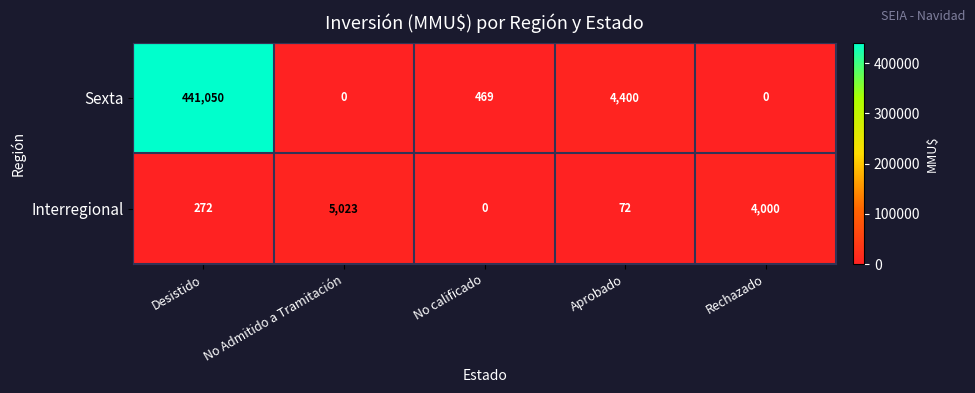

Reading left to right, what are all the values shown in this chart?

Sexta: Desistido=441050	No Admitido a Tramitación=0	No calificado=469	Aprobado=4400	Rechazado=0
Interregional: Desistido=272	No Admitido a Tramitación=5023	No calificado=0	Aprobado=72	Rechazado=4000